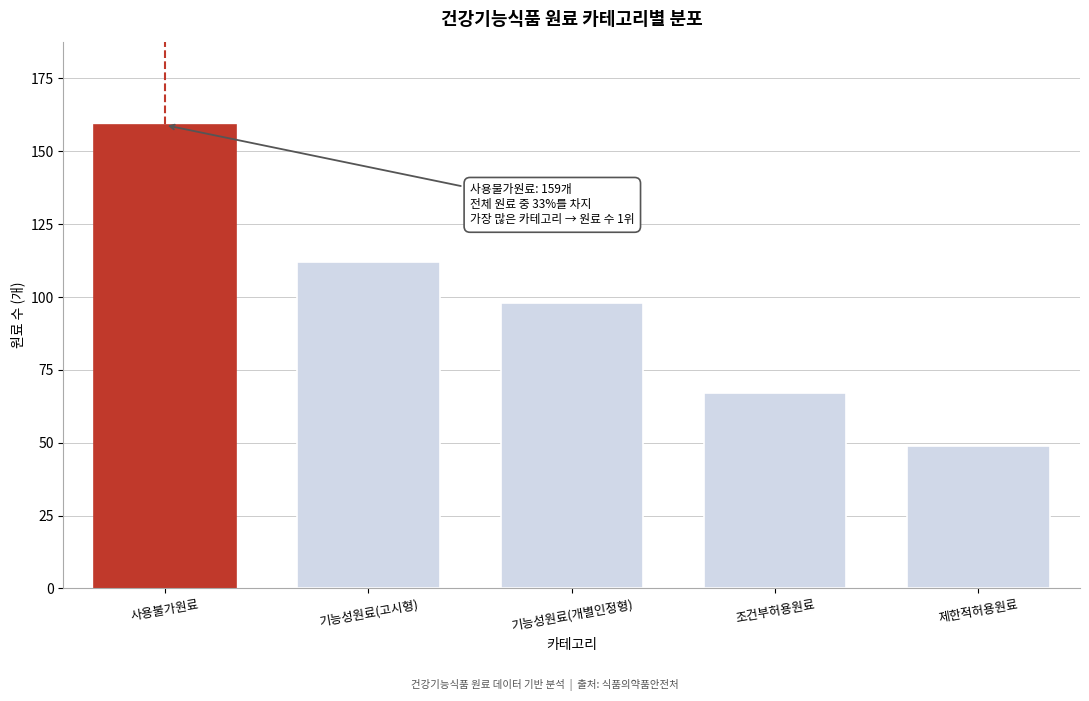

Reading left to right, transcribe all the data shown in this chart.

159	112	98	67	49